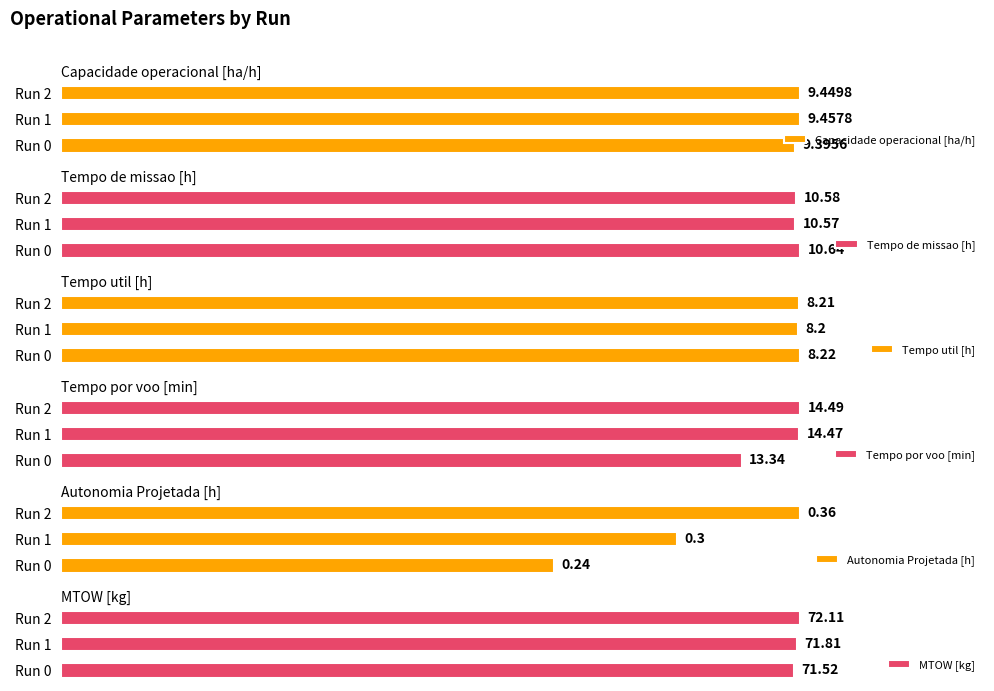

Which series has the widest spread of values?

Tempo por voo [min]